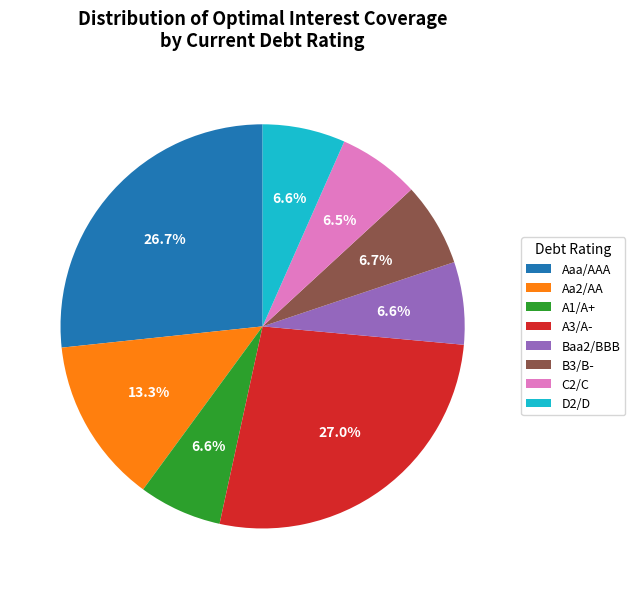

How many slices are in this pie chart?

8